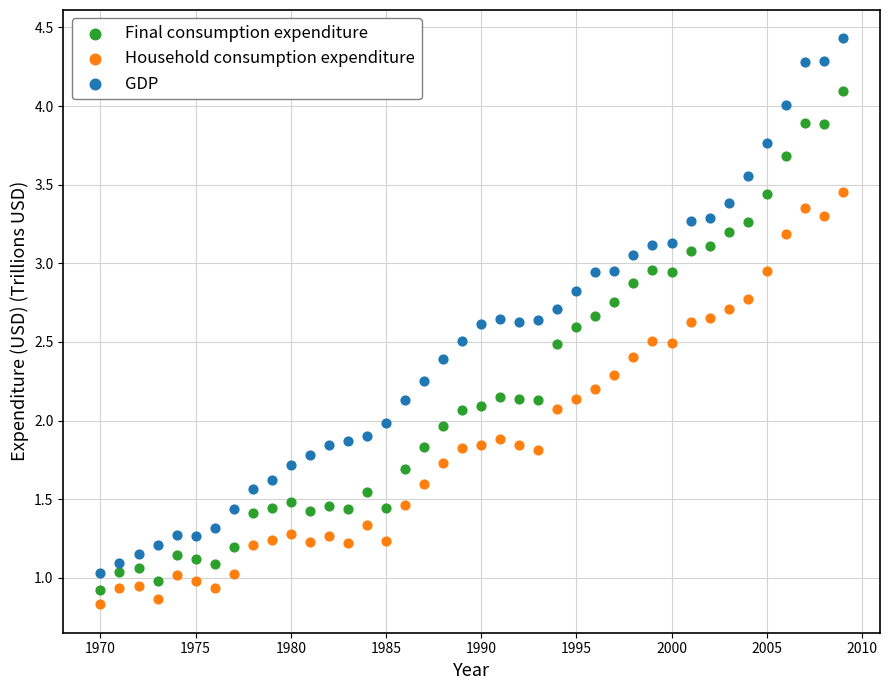

What is the X range (max minus min) for the scatter plot?

39.0